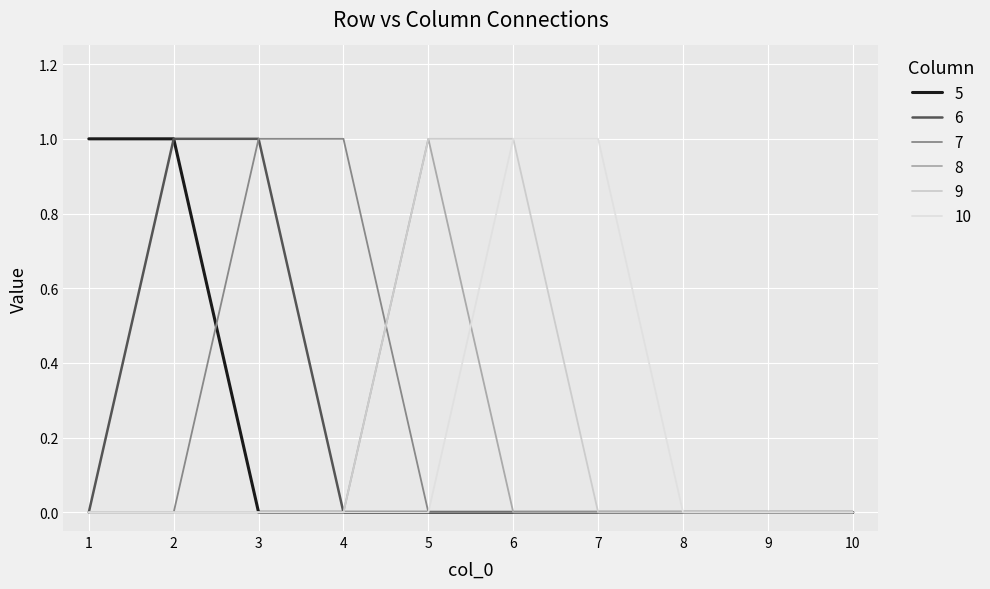

True or false: 5 and 9 intersect in this chart.

False